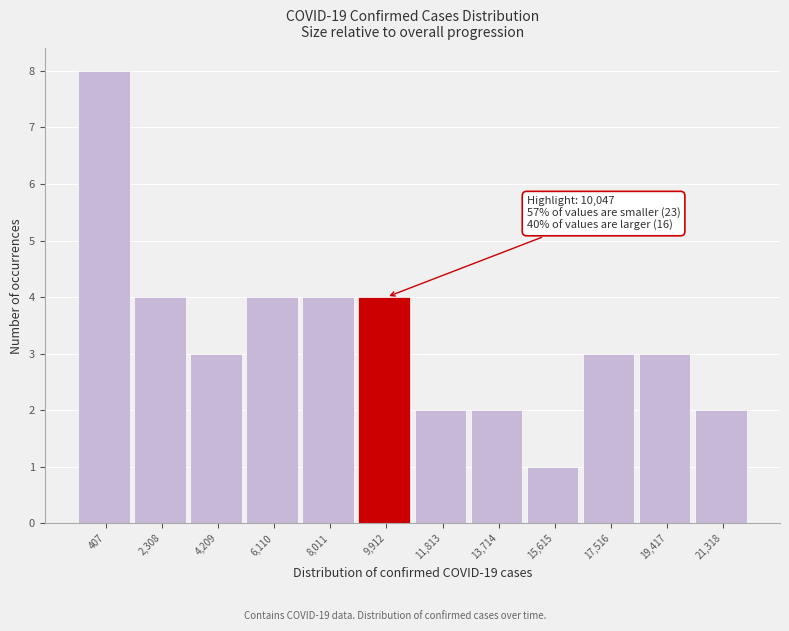

Reading left to right, what are all the values shown in this chart?

8	4	3	4	4	4	2	2	1	3	3	2